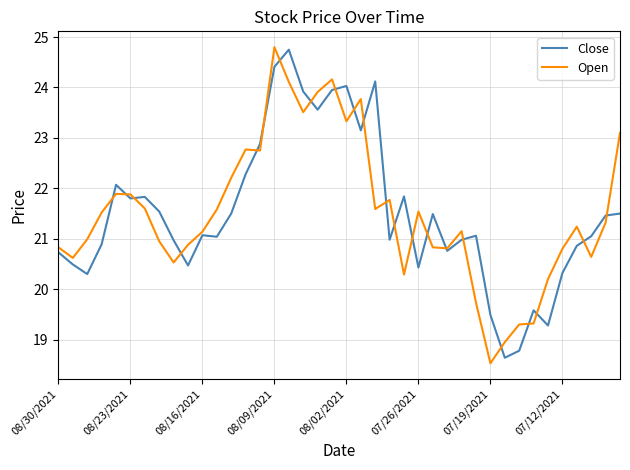

True or false: Close and Open cross at least once.

True